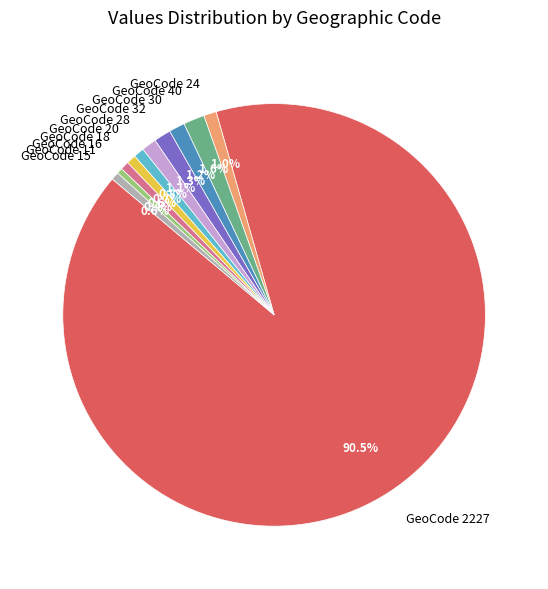

Between GeoCode 20 and GeoCode 40, which is larger?

GeoCode 40